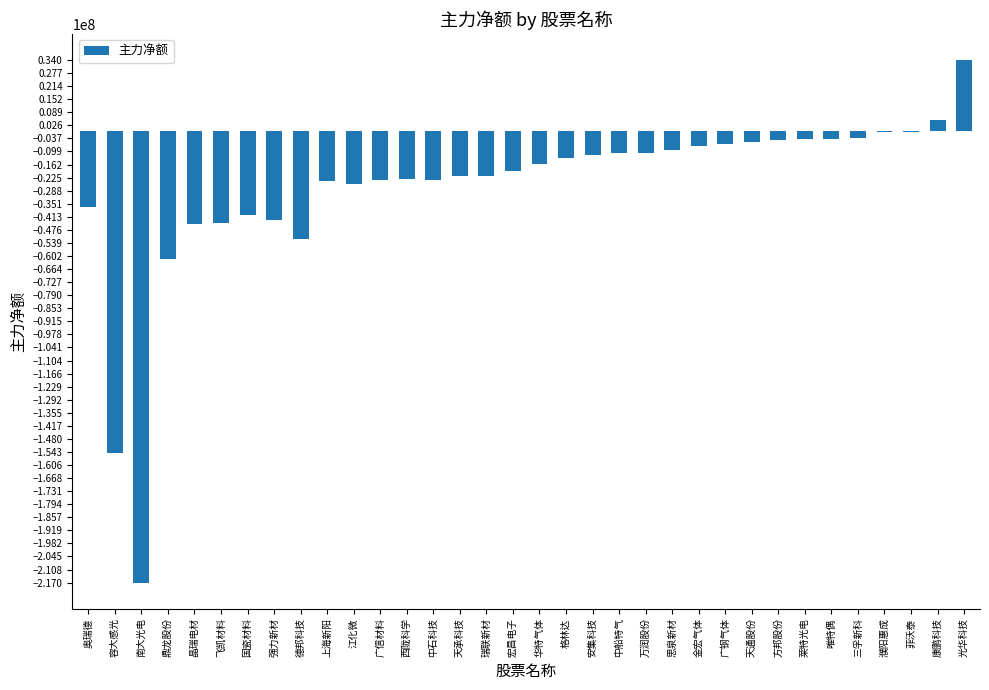

What is the change in value from 容大感光 to 宏昌电子?

+135648407